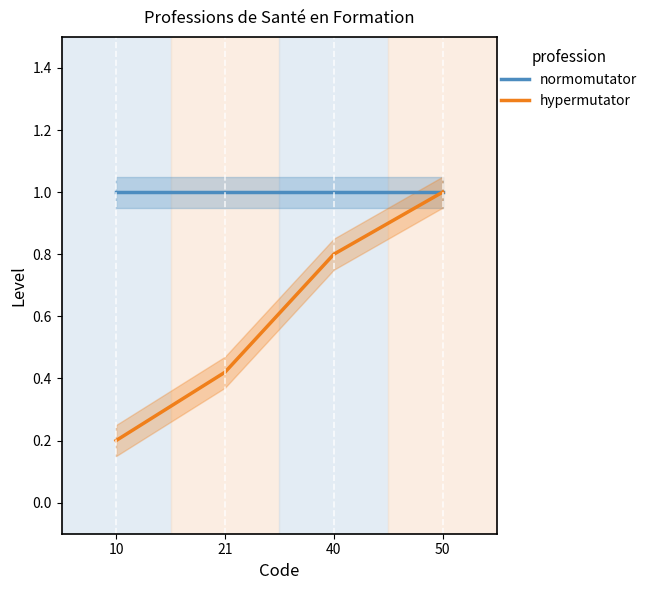

Where is hypermutator nearest to the value 0?

10